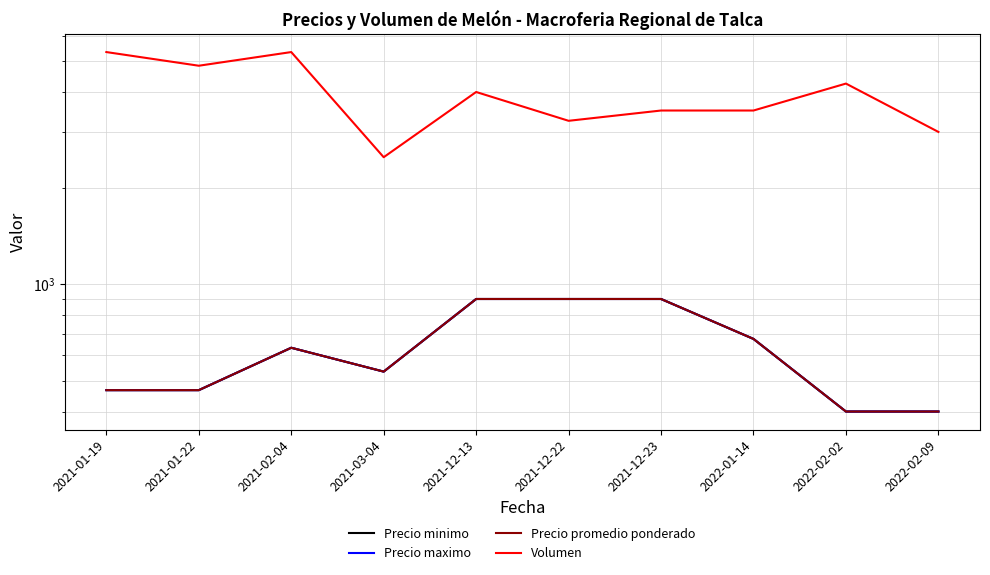

At which category does the chart reach its peak across all series?

2021-01-19